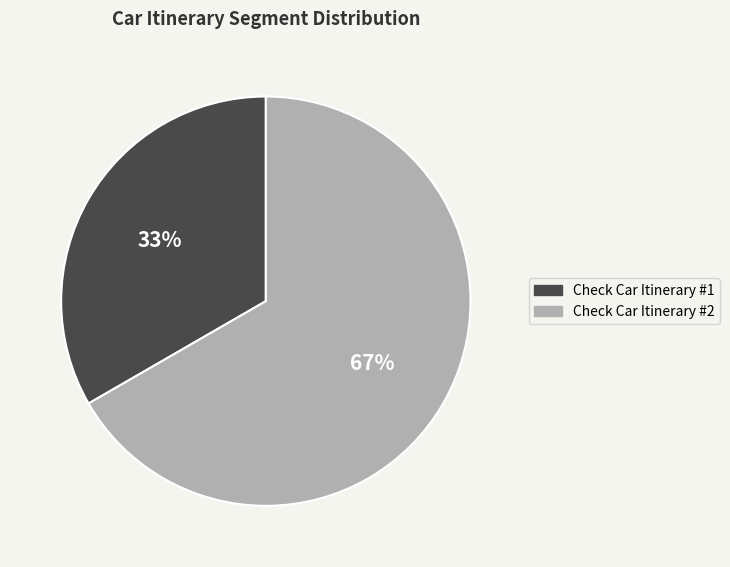

Does any single category account for the majority?

Yes